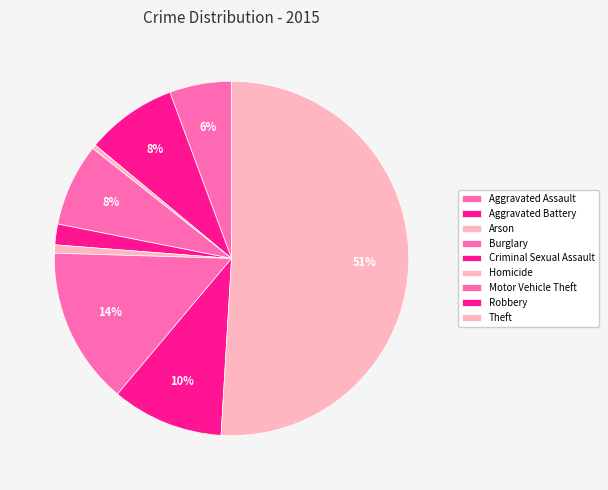

What is the largest slice in the pie chart?

Theft